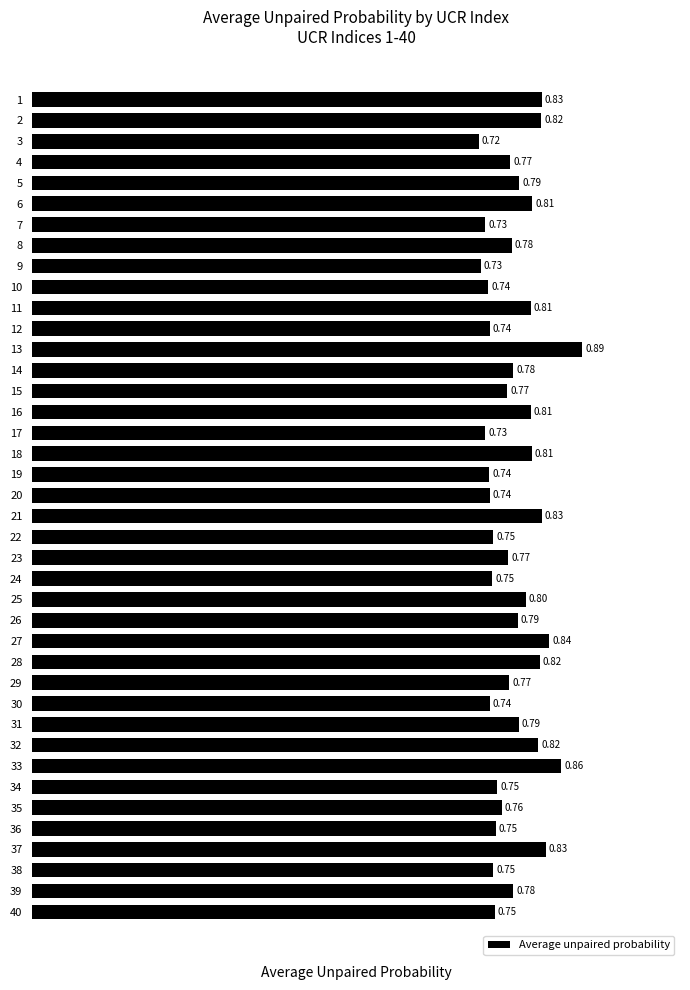

What is the sum of the values at 6 and 12?

1.6